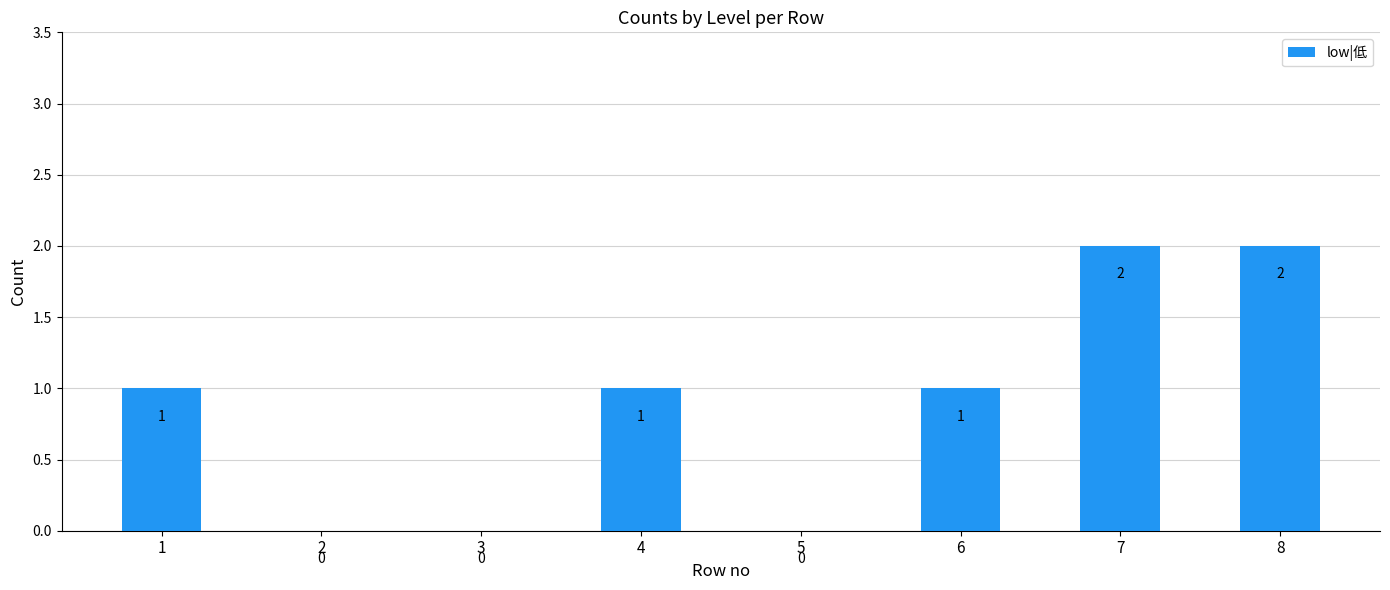

Is it true that the value at 8 is 2?

True